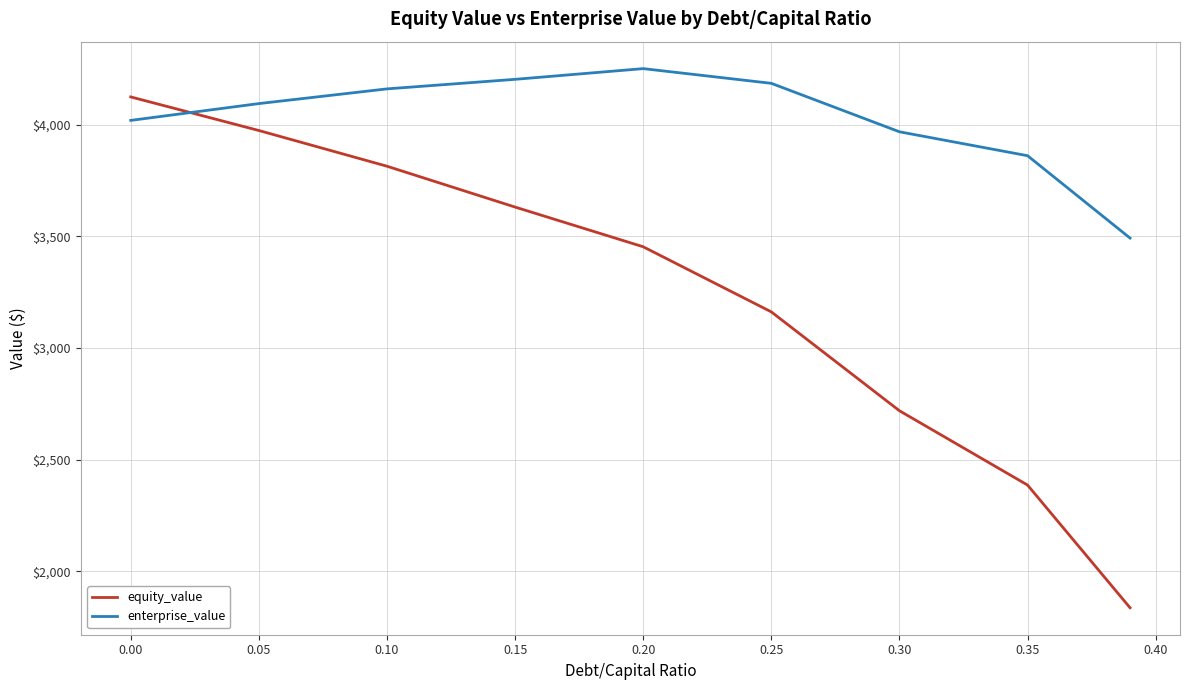

True or false: enterprise_value and equity_value cross at least once.

True